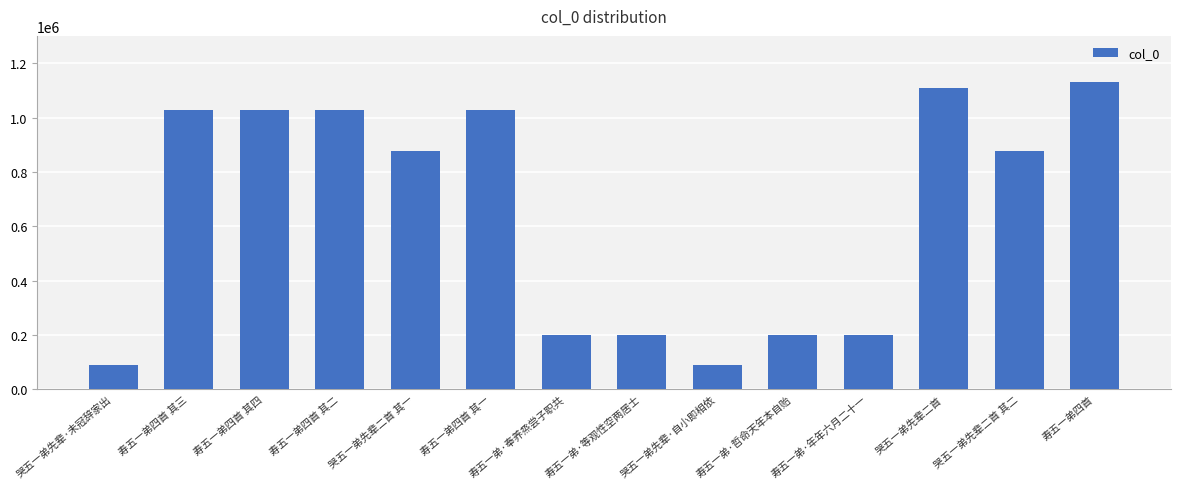

What is the ratio of the value at 寿五一弟四首 其一 to the value at 寿五一弟·等观性空两居士?

5.2